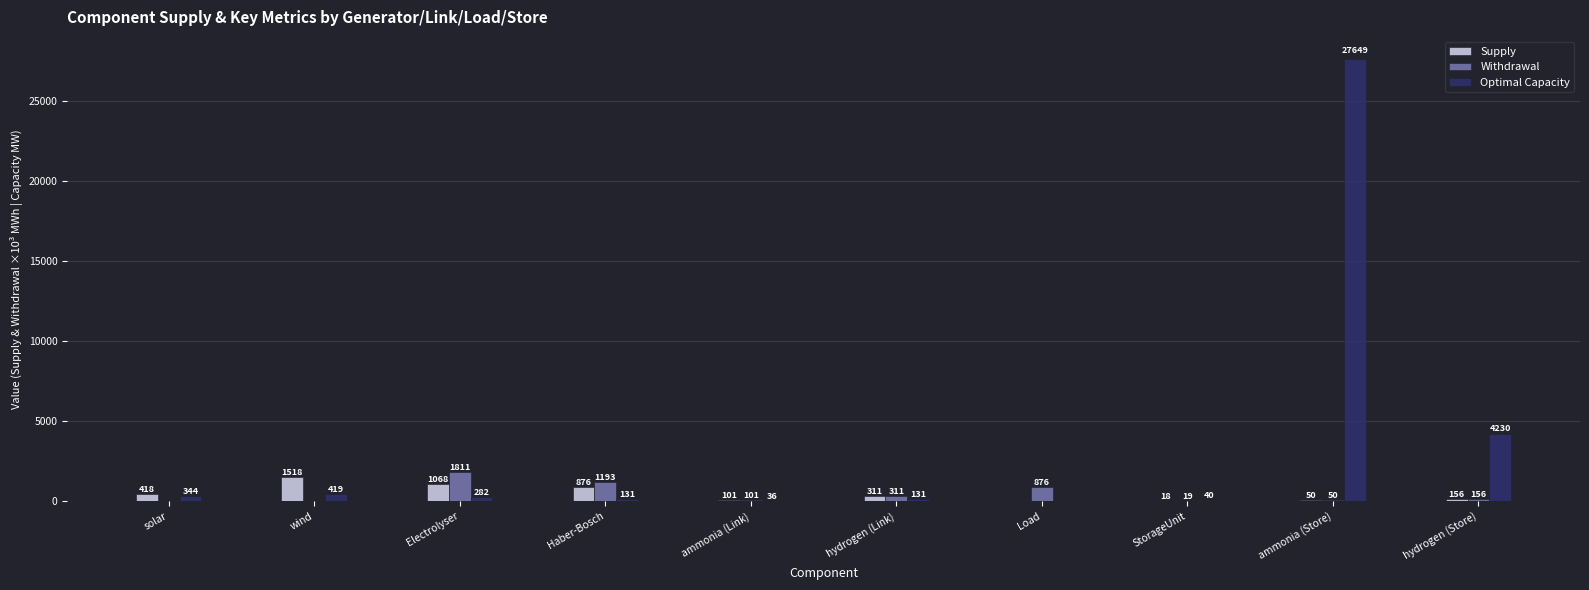

What are all the series names shown in the legend?

Supply, Withdrawal, Optimal Capacity